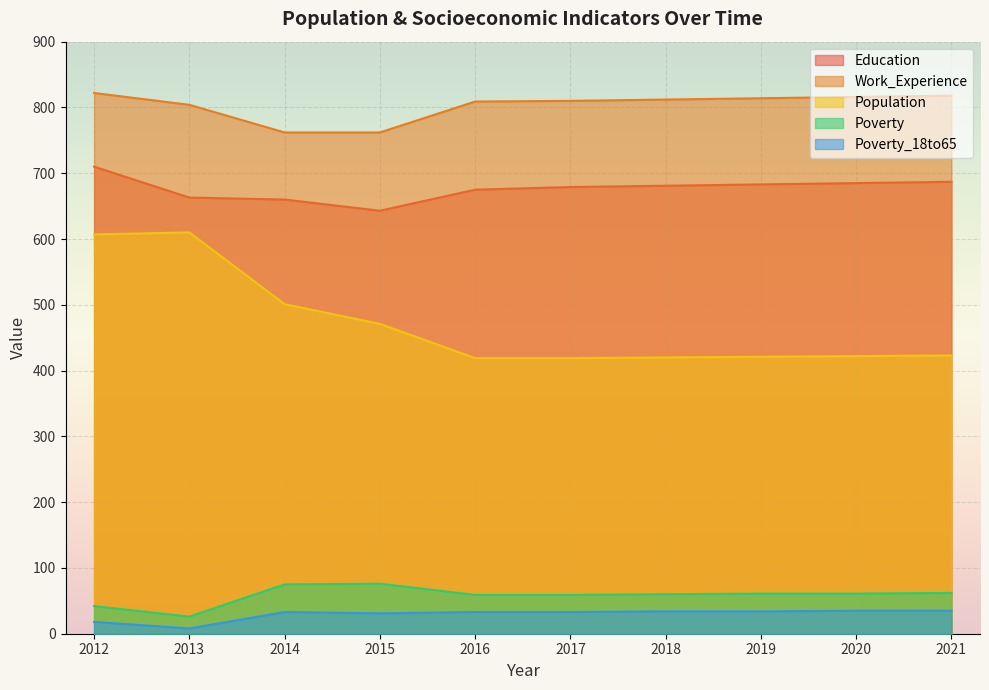

Which has a higher value, 2015 or 2014?

2014